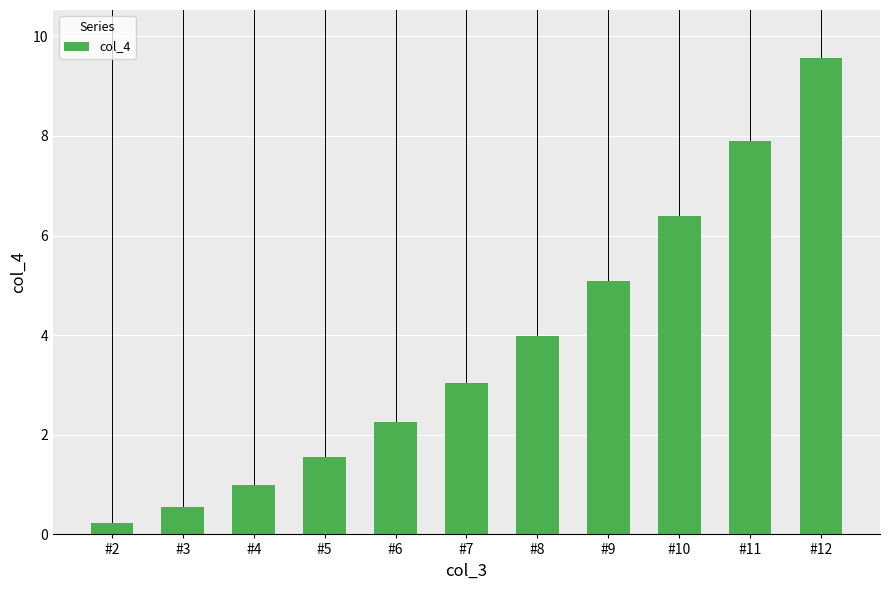

Count the number of categories in the chart.

11